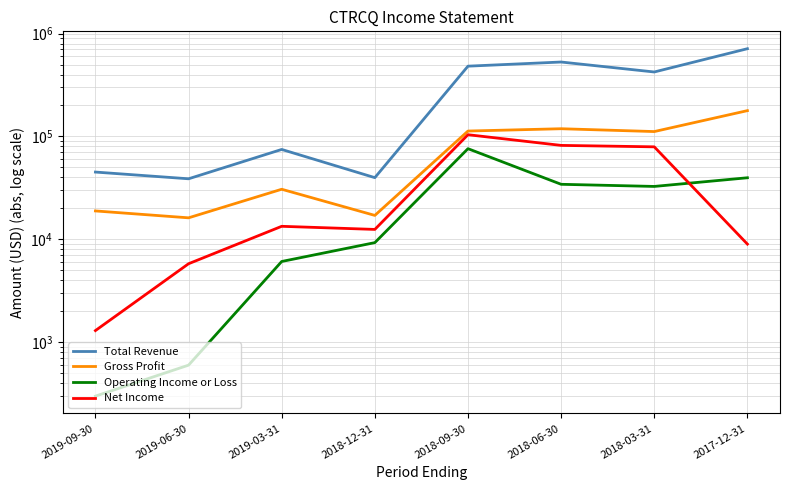

What are all the series names shown in the legend?

Total Revenue, Gross Profit, Operating Income or Loss, Net Income